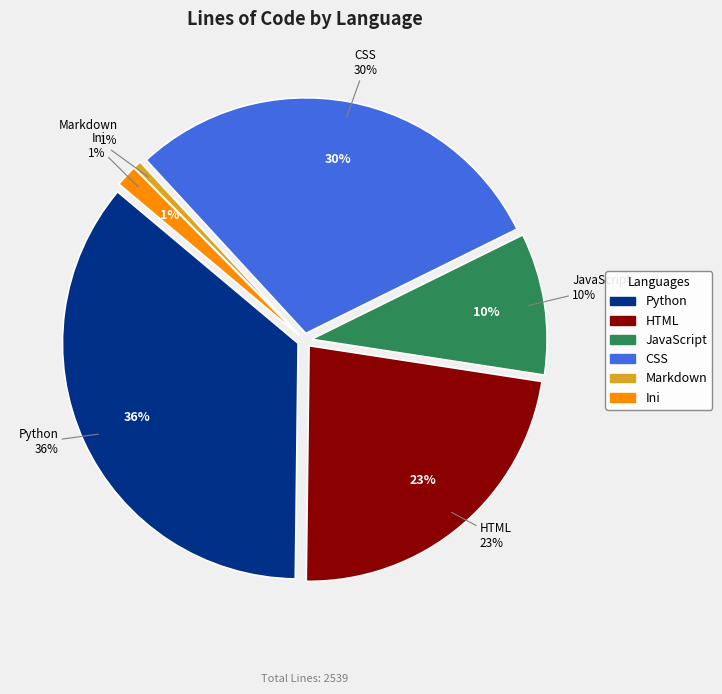

Combined, what portion of the pie is HTML and Ini?

24.3%